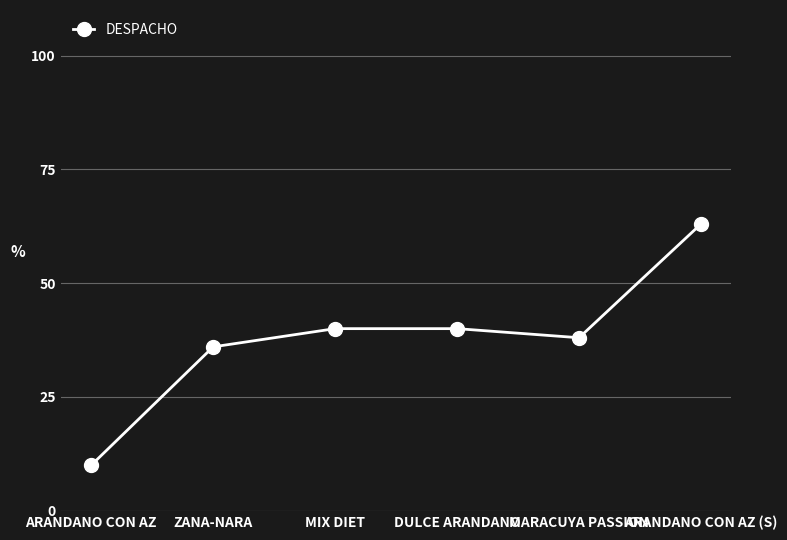

Between ARANDANO CON AZ and ZANA-NARA, which is larger?

ZANA-NARA